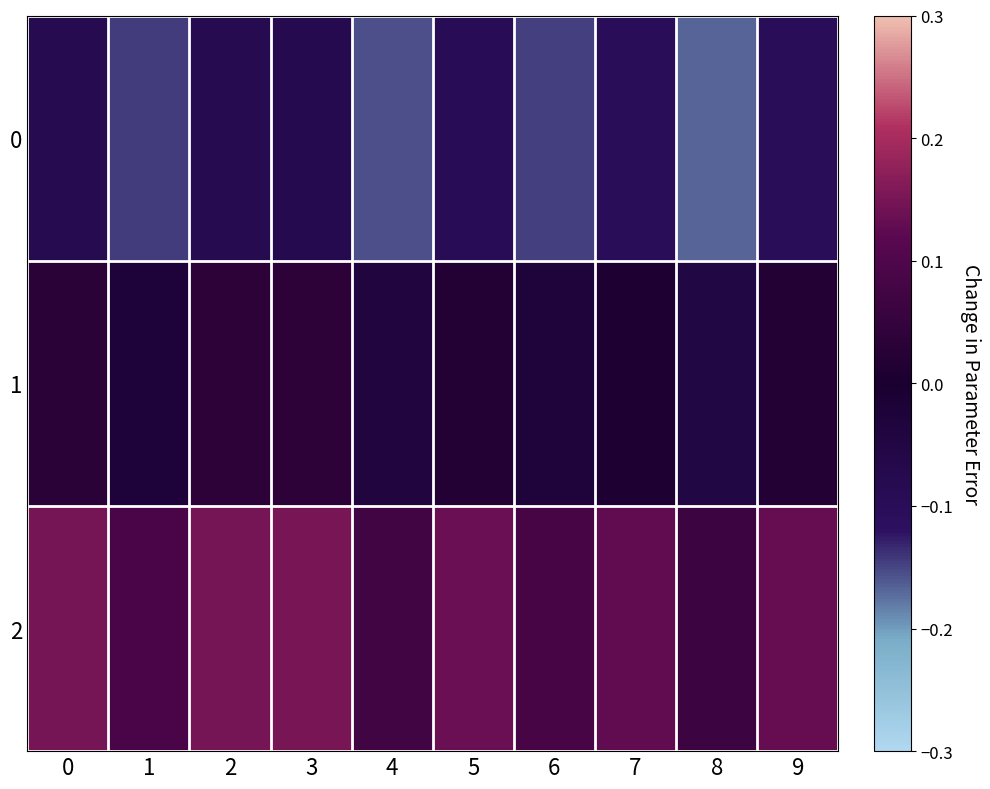

At which category is the sum across all series the highest?

3